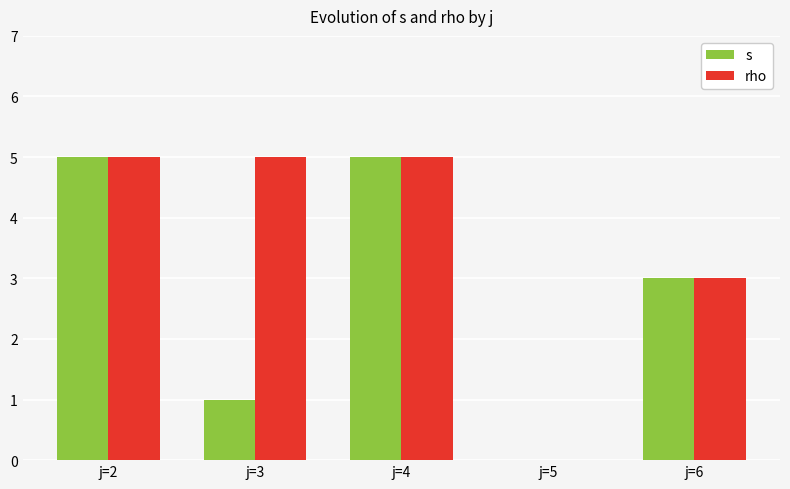

What is the total value across all series at j=6?

6